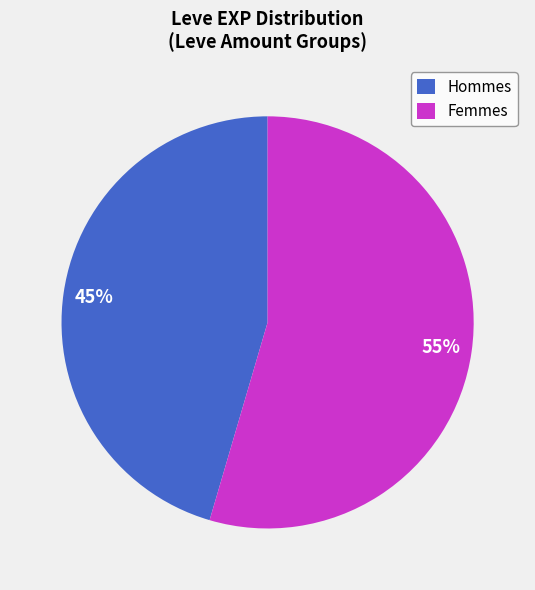

Which slice is the smallest?

Hommes